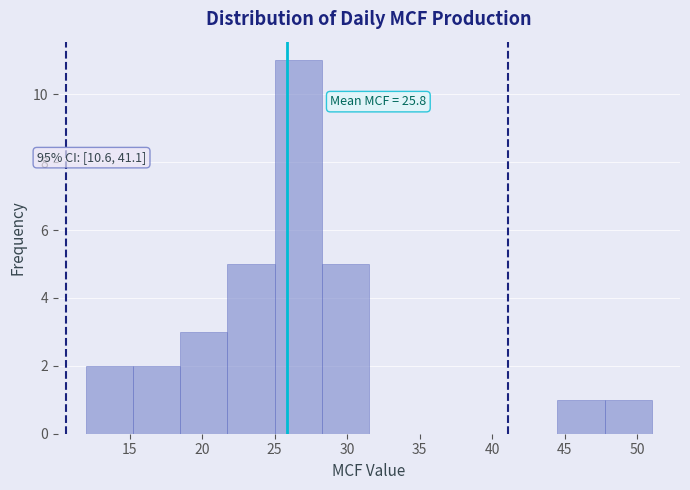

Over which range of the x-axis is the bar tallest?

25.00 to 28.25